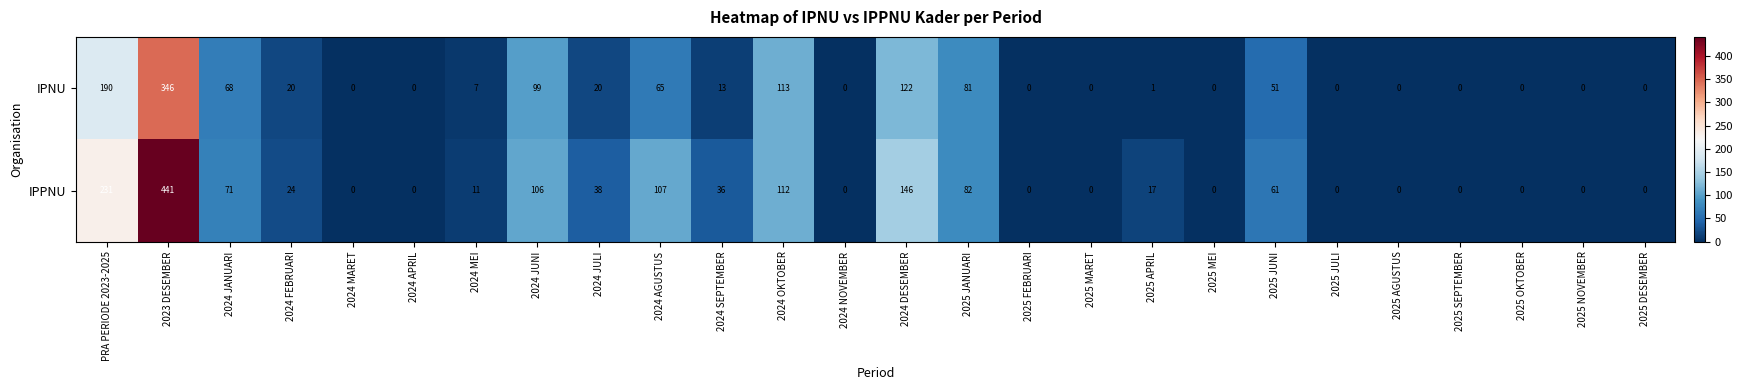

Between 2025 JANUARI and 2025 SEPTEMBER, which series saw the biggest shift?

IPPNU